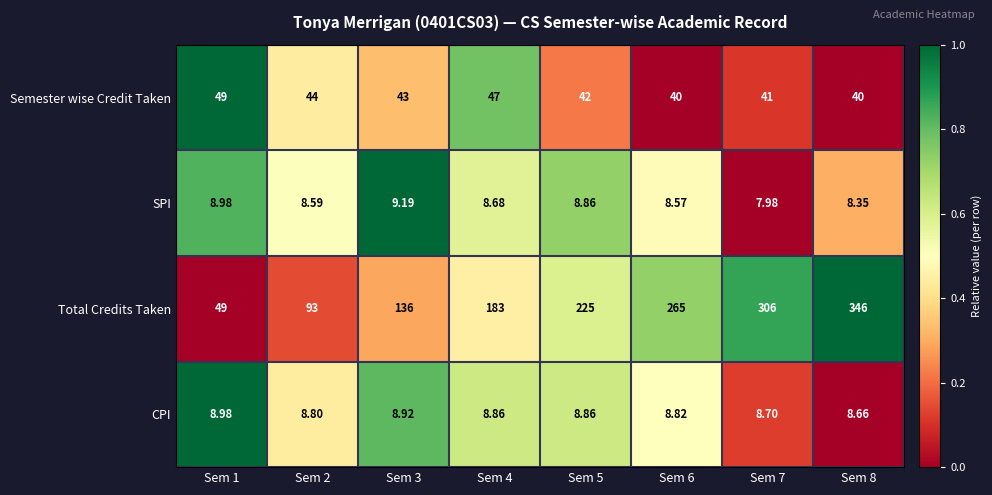

Rank the series at Sem 7 from highest to lowest value.

Total Credits Taken, Semester wise Credit Taken, CPI, SPI